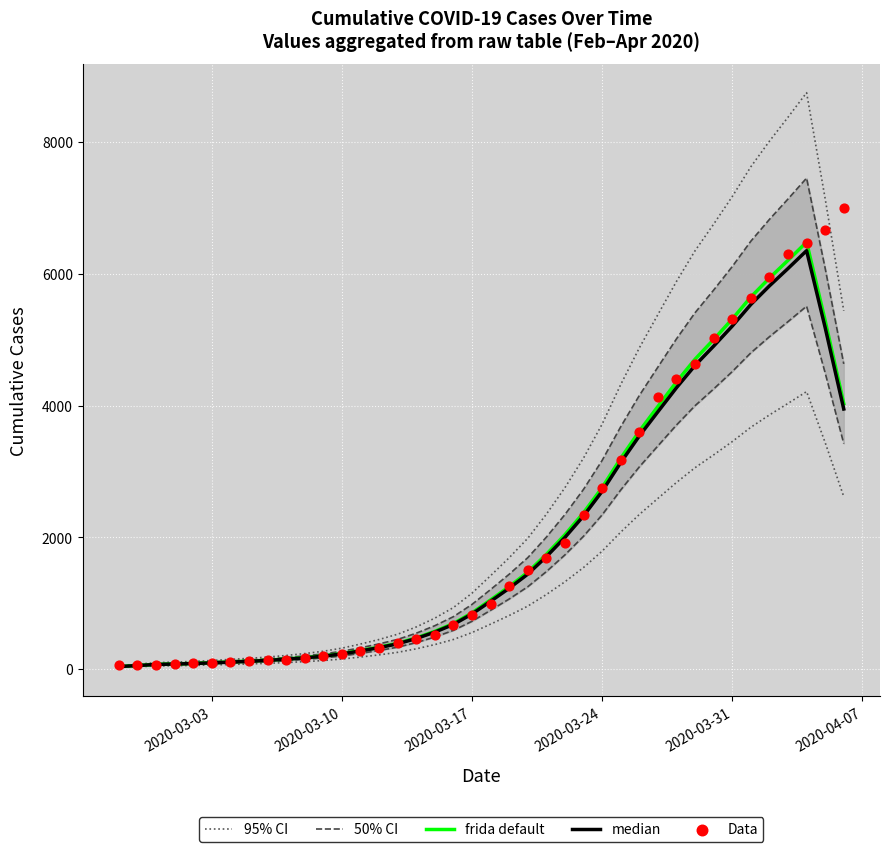

What are all the series names shown in the legend?

95% CI, 50% CI, frida default, median, Data